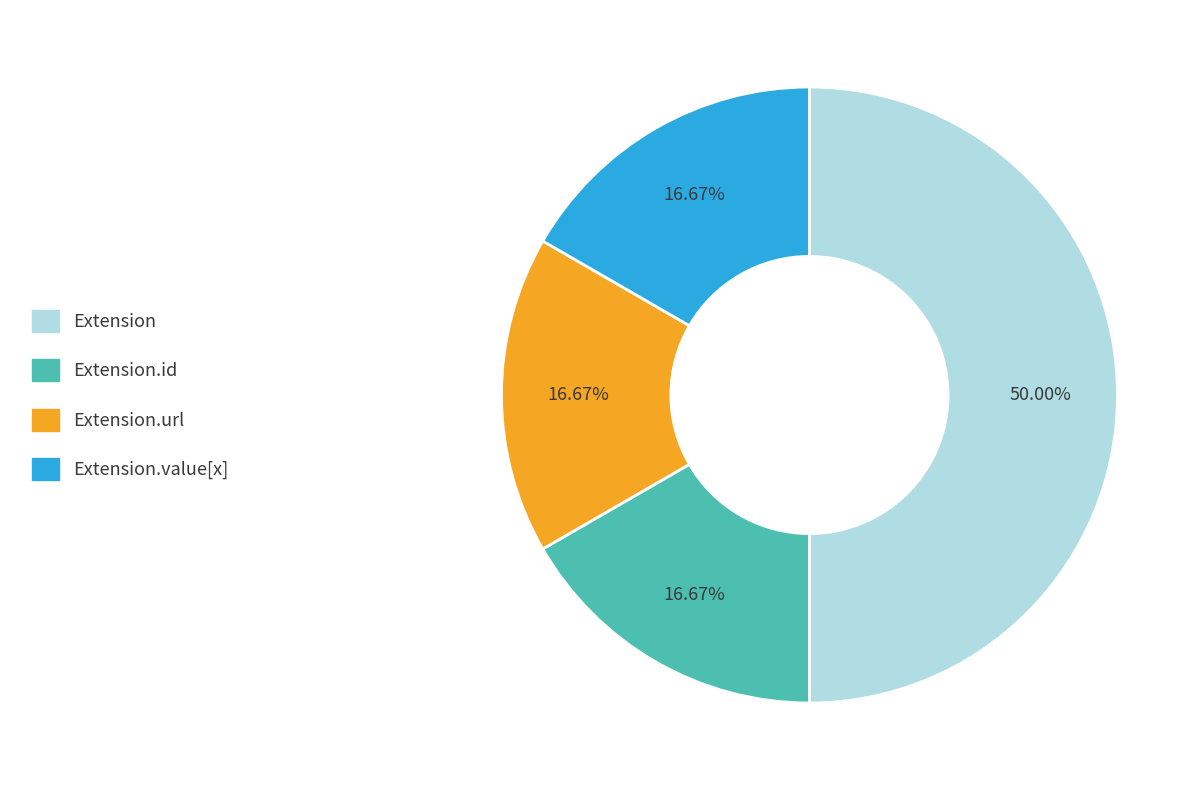

Count the number of slices in the pie.

4